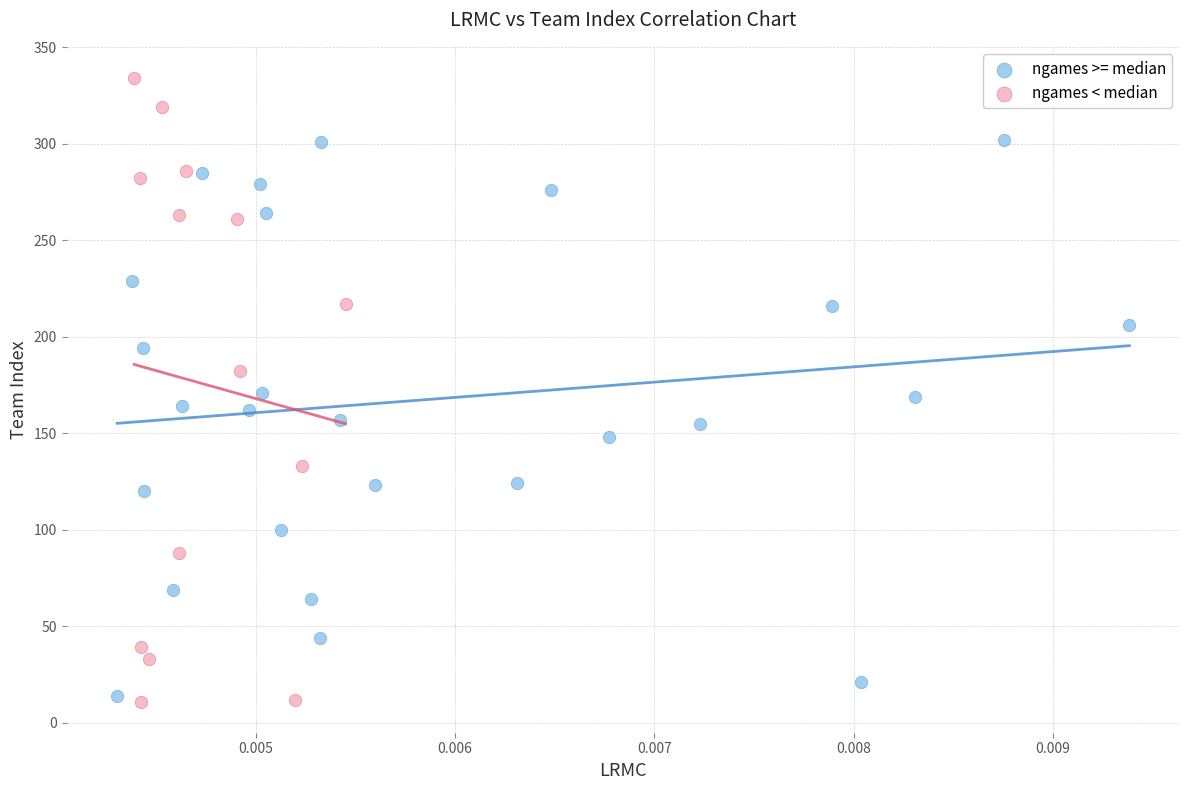

Which series contains the highest Y value?

ngames < median